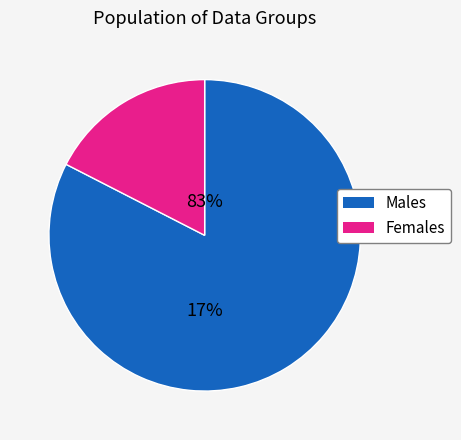

The 3.1 slice represents 26% of the pie. True or false?

False